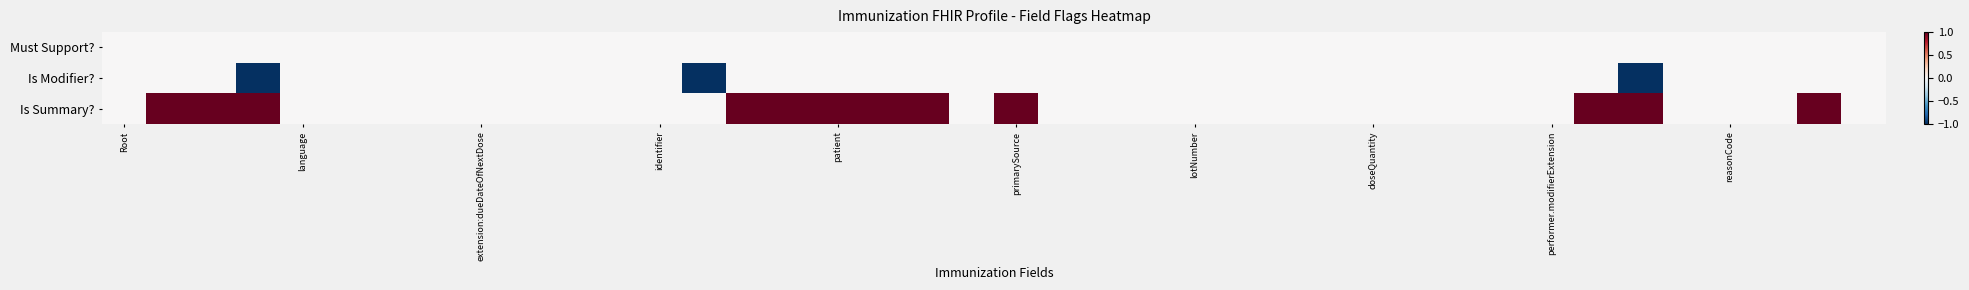

How many distinct data groups are displayed?

3